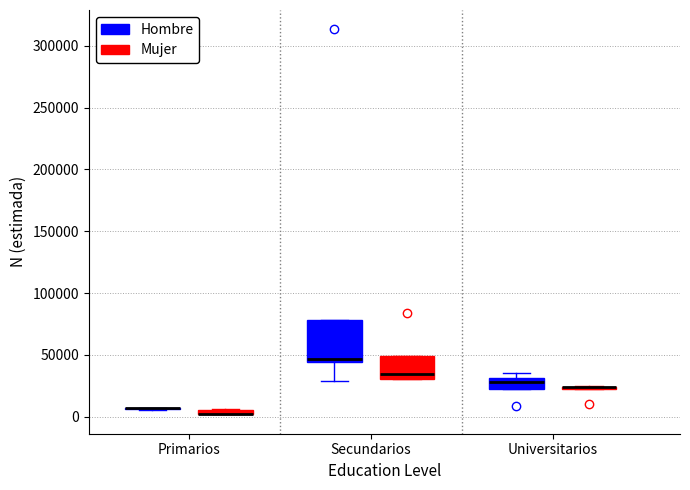

Where does the median line of the box for Secundarios (Mujer) sit on the y-axis? The values are not printed on the chart, so give them approximately, as read against the axis.

35000